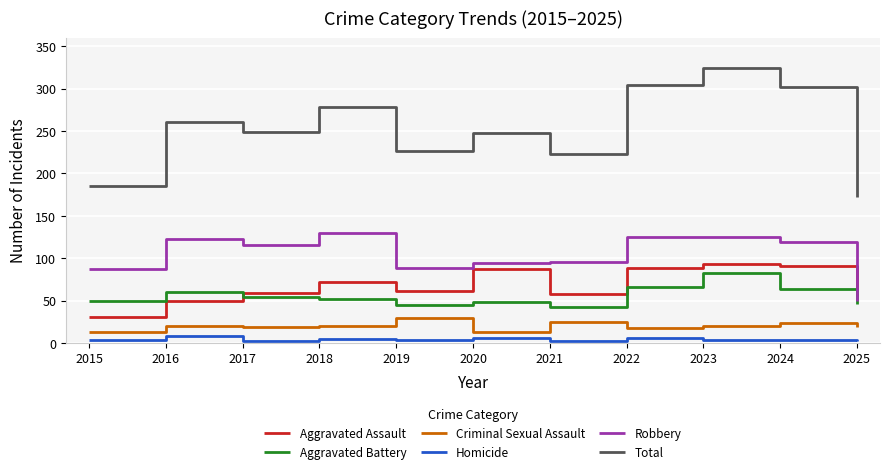

Does the chart display data point markers on the line(s)?

No